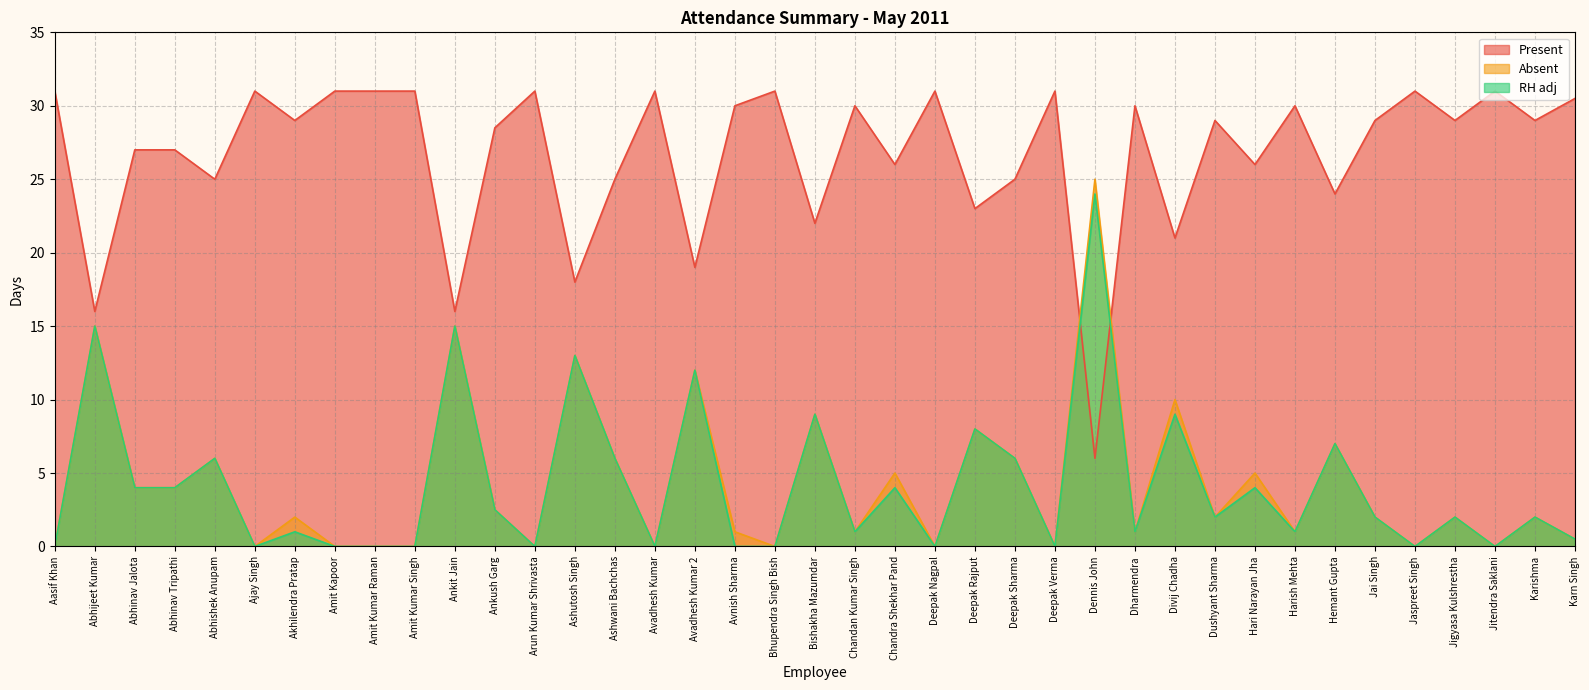

Is it true that RH adj equals 4.0 at Hari Narayan Jha?

True